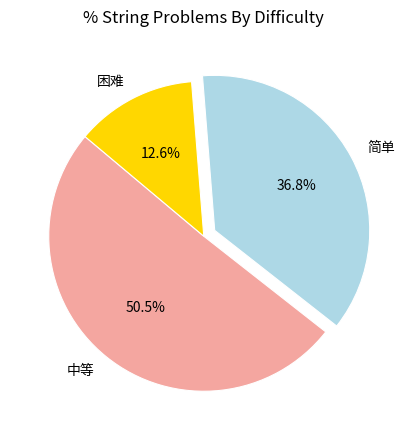

What is the smallest slice in the pie chart?

困难